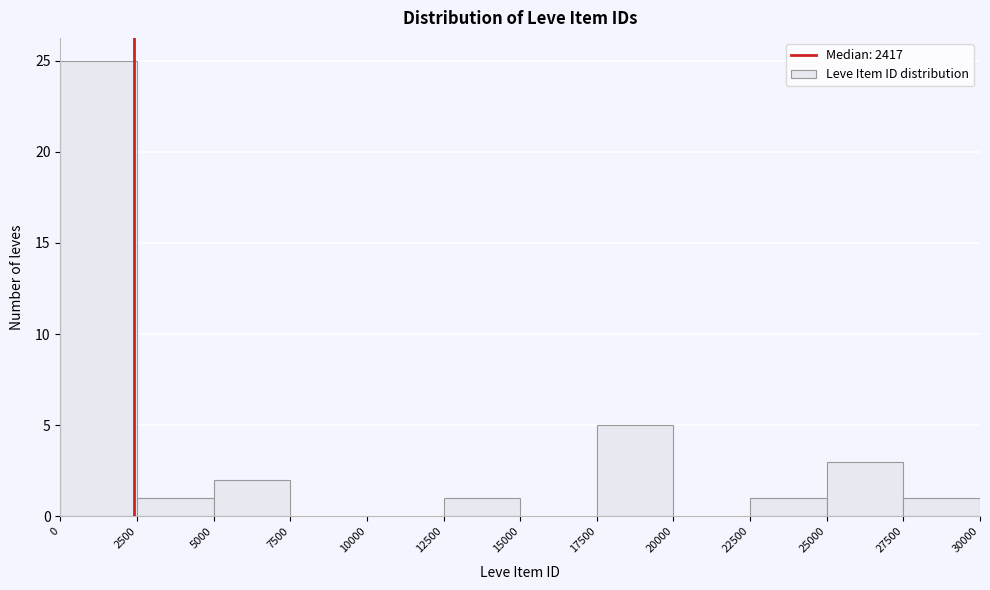

Reading left to right, transcribe this chart: for each bar, give the range it covers on the x-axis and its height. The values are not printed on the chart, so give them approximately, as read against the axis.

0 to 2500: 25
2500 to 5000: 1
5000 to 7500: 2
7500 to 10000: 0
10000 to 12500: 0
12500 to 15000: 1
15000 to 17500: 0
17500 to 20000: 5
20000 to 22500: 0
22500 to 25000: 1
25000 to 27500: 3
27500 to 30000: 1